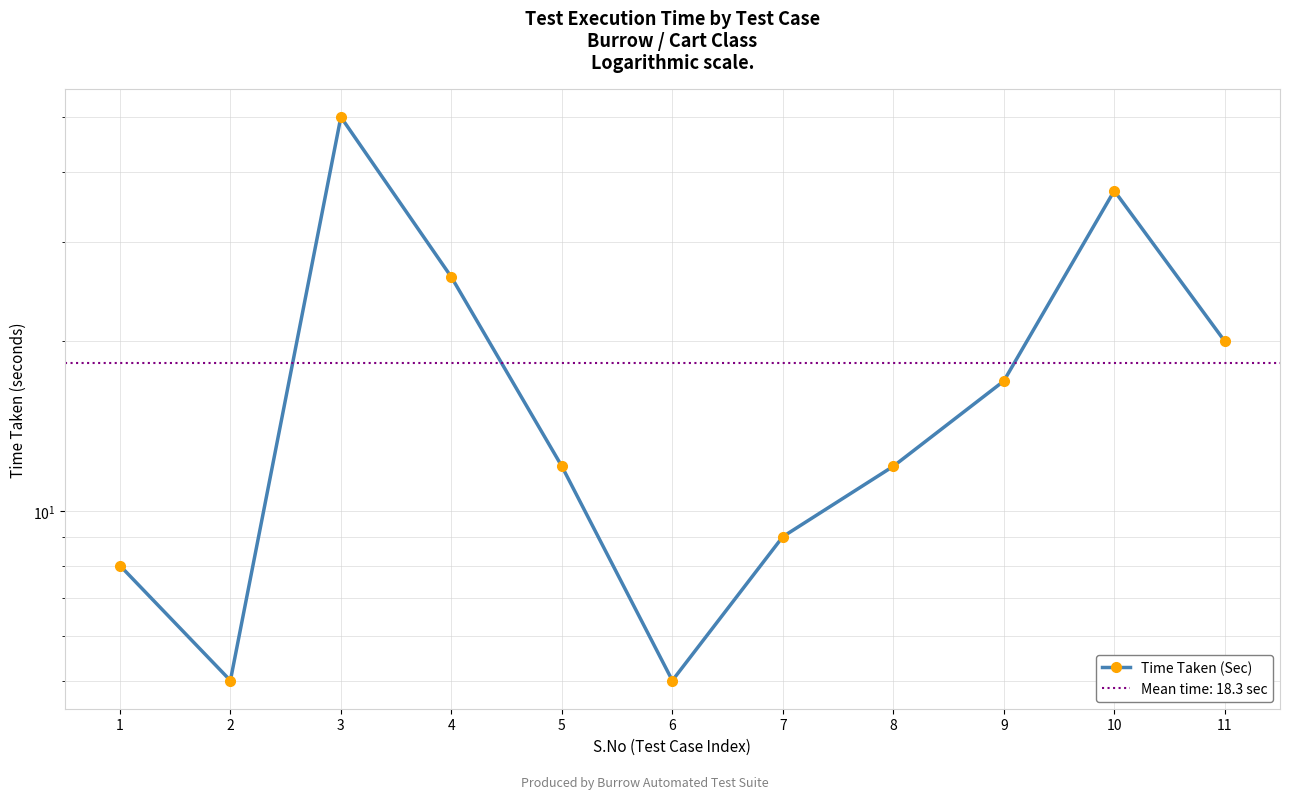

Between 6 and 2, which is larger?

6